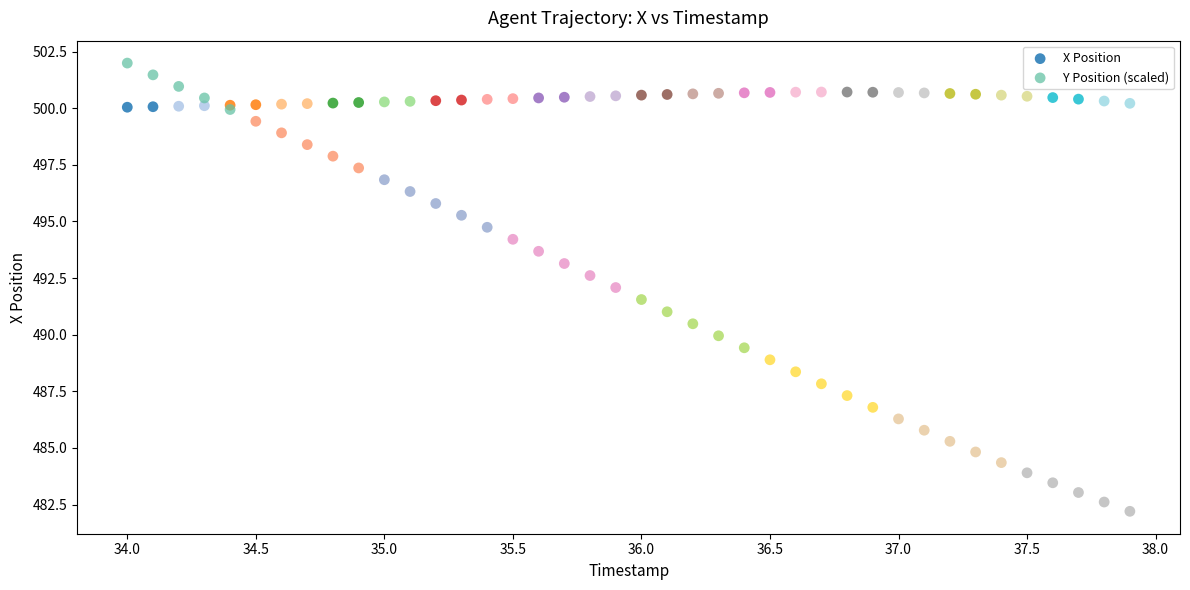

What are all the series names shown in the legend?

X Position, Y Position (scaled)